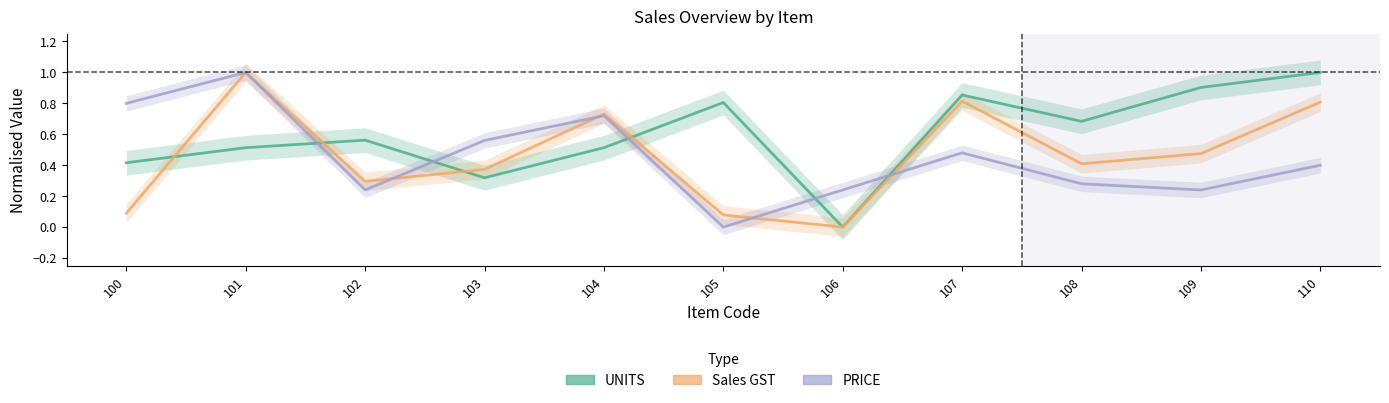

What is the value of the PRICE point at the 5th from the left?

0.7